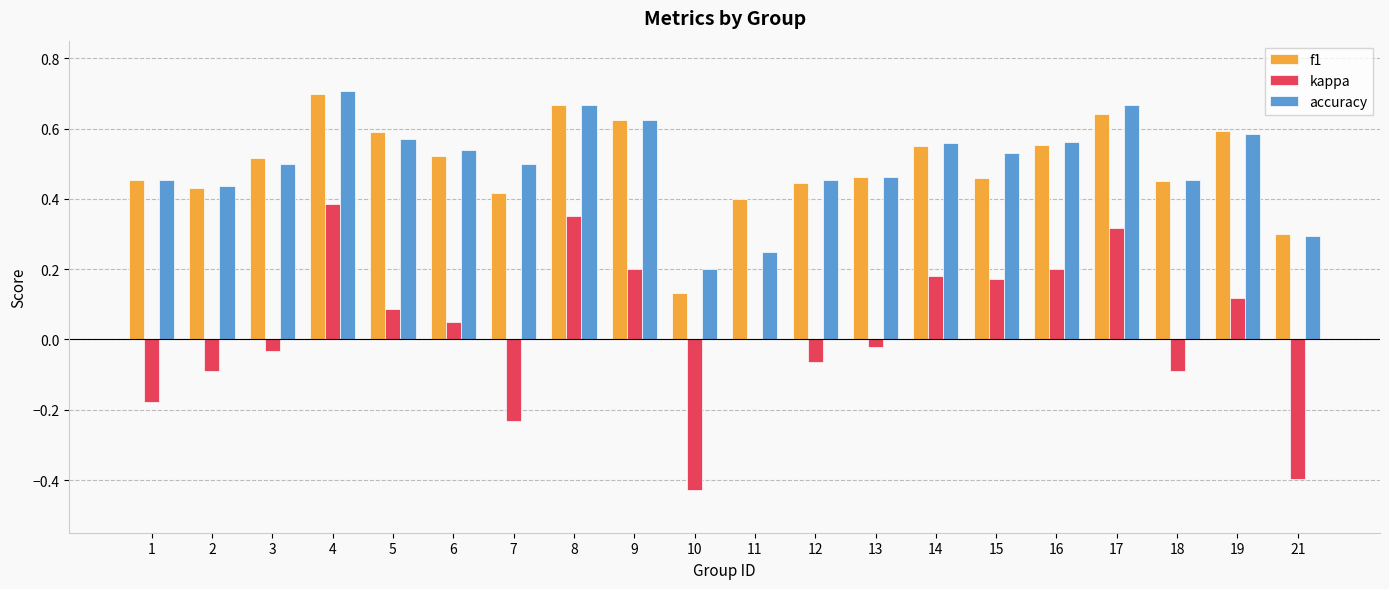

What is the total value across all series at 3?

1.0